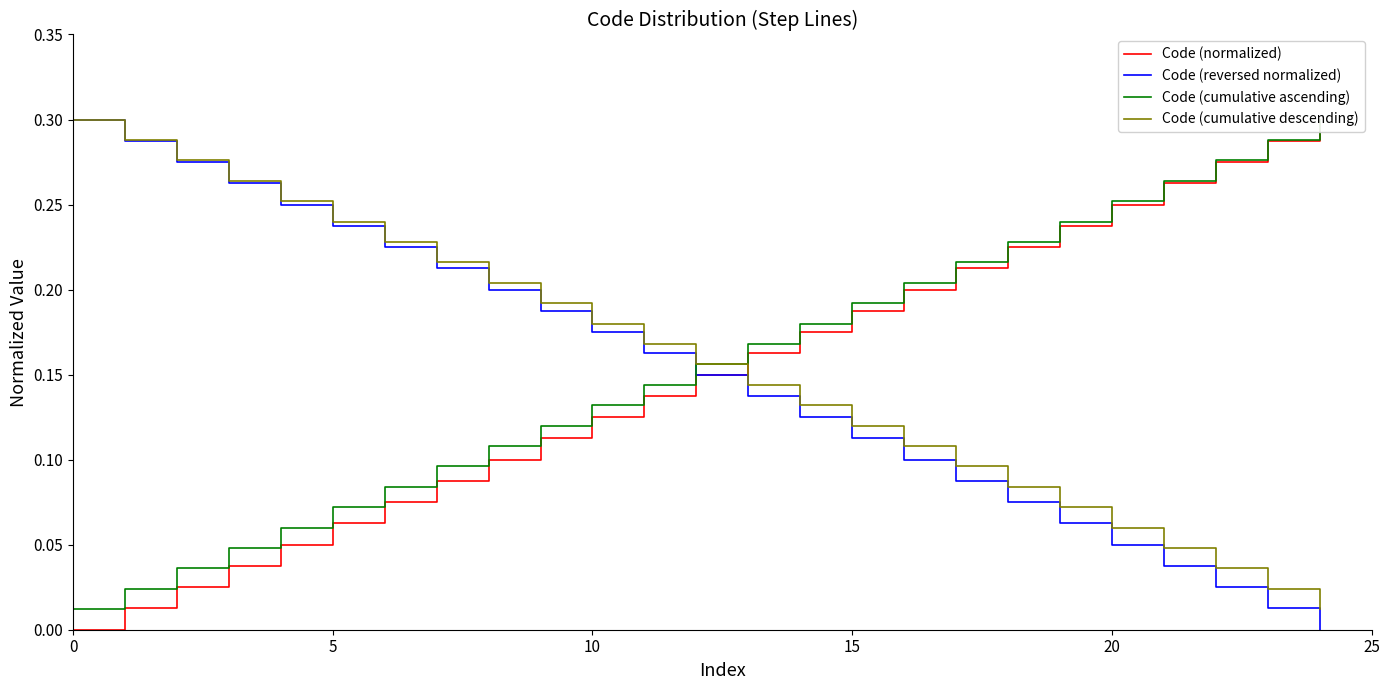

True or false: Code (reversed normalized) has more than 1 interior local peaks.

False